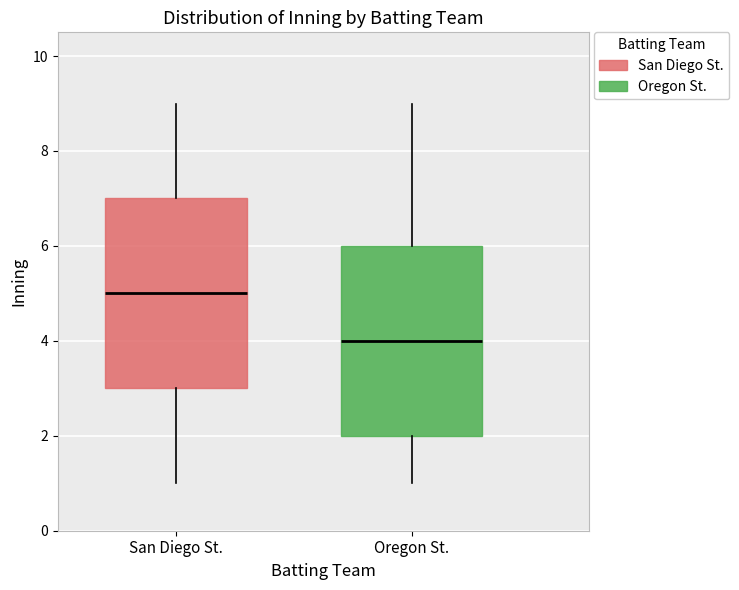

Reading left to right, transcribe this box plot: for each box, give where its median line is, the range the box spans, and where its two whiskers end, as read against the y-axis. The values are not printed on the chart, so give them approximately, as read against the axis.

San Diego St.: median 5, box 3 to 7, whiskers 1 to 9
Oregon St.: median 4, box 2 to 6, whiskers 1 to 9